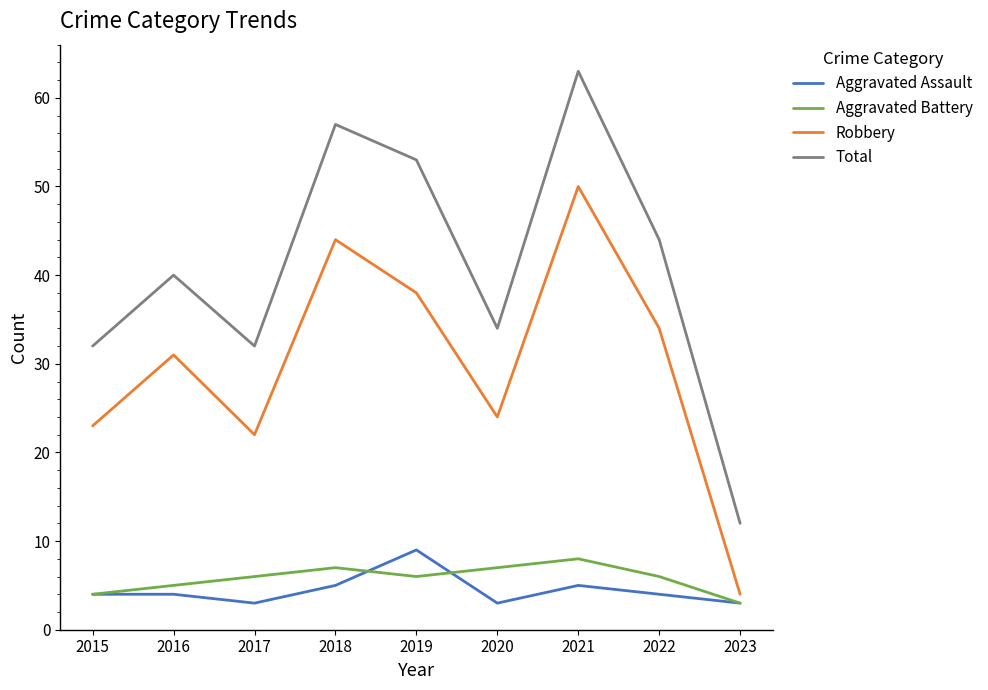

What are all the series names shown in the legend?

Aggravated Assault, Aggravated Battery, Robbery, Total